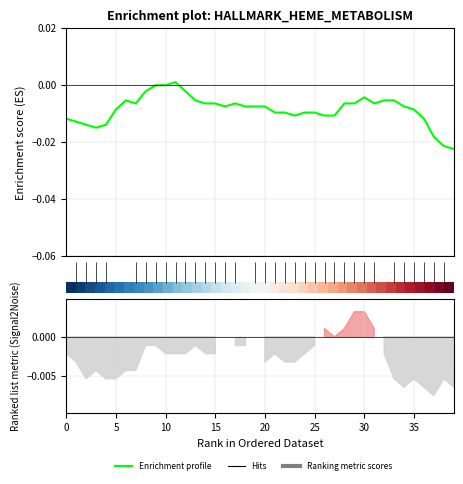

How many values in the Enrichment profile series are below 0?

37